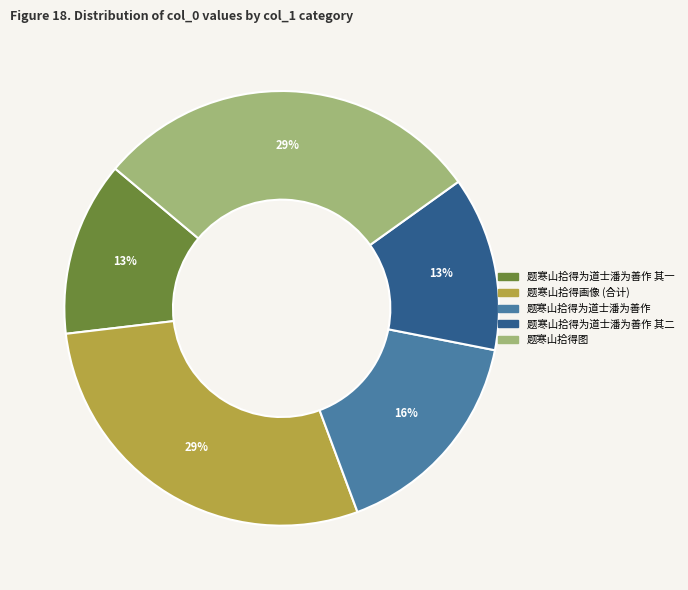

Which has a higher value, 题寒山拾得为道士潘为善作 其一 or 题寒山拾得画像 (合计)?

题寒山拾得画像 (合计)